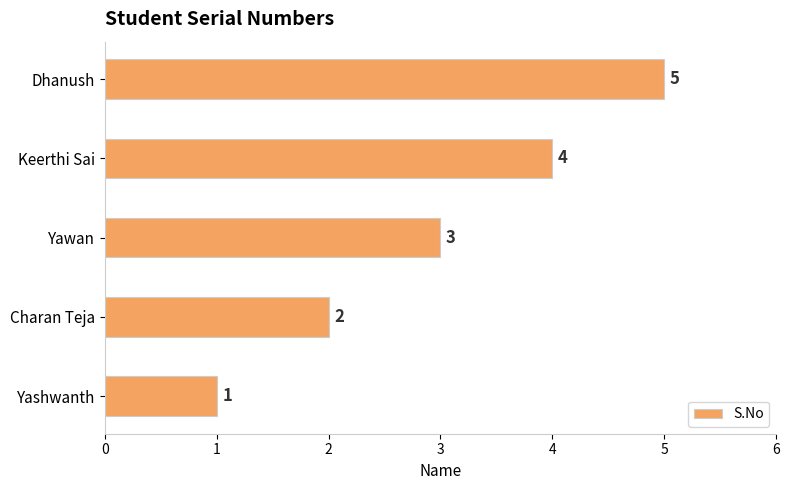

Count the values in the range 2 to 4.

3